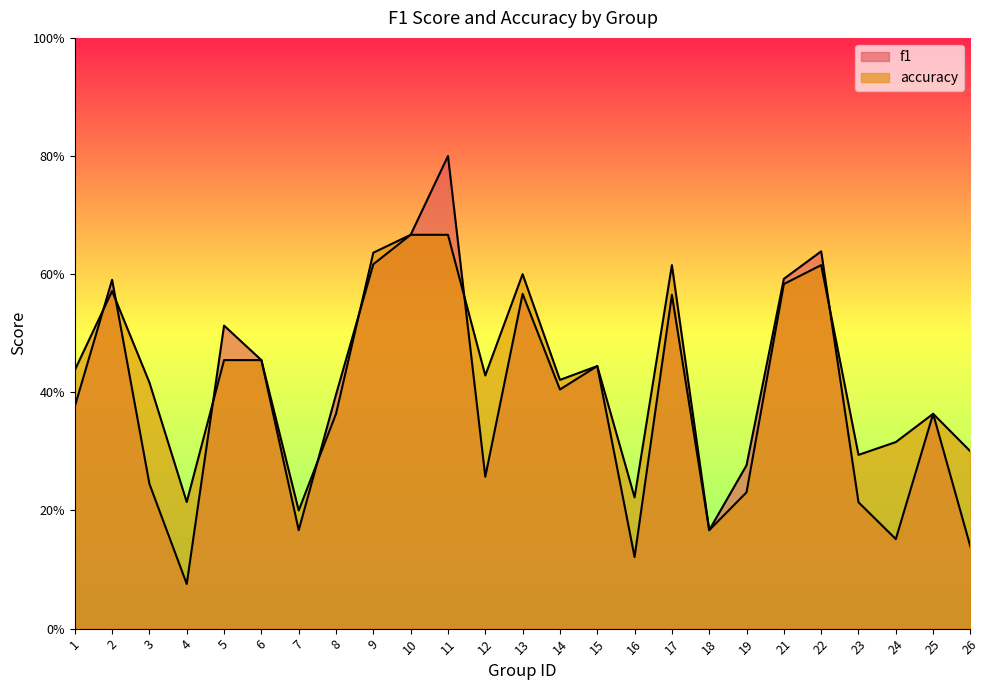

Where is accuracy nearest to the value 0?

18